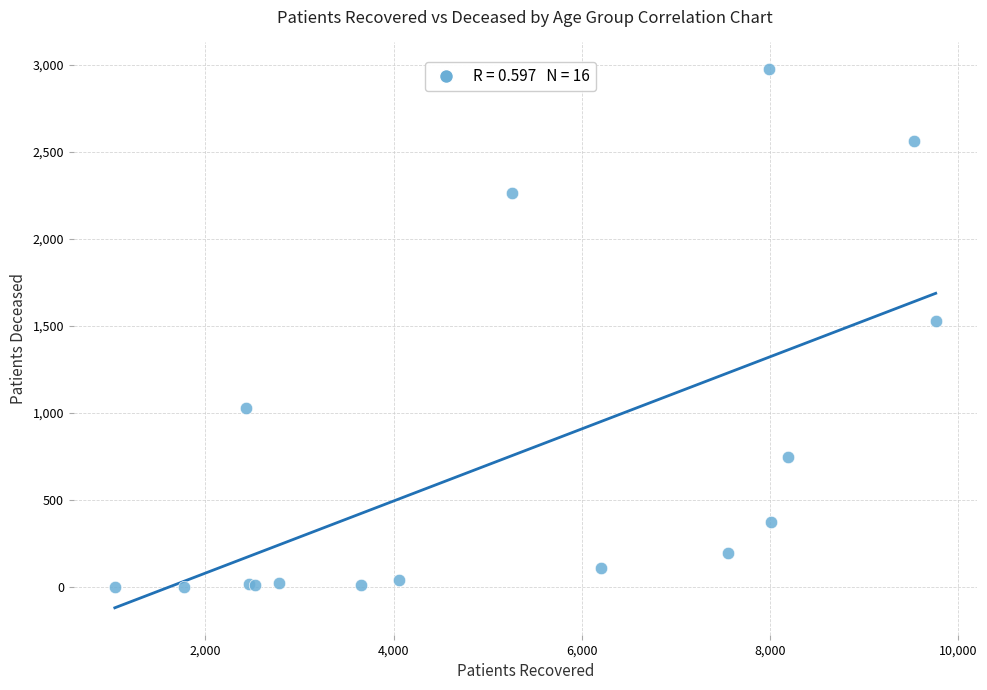

What Y value in the scatter plot is closest to 1488?

1528